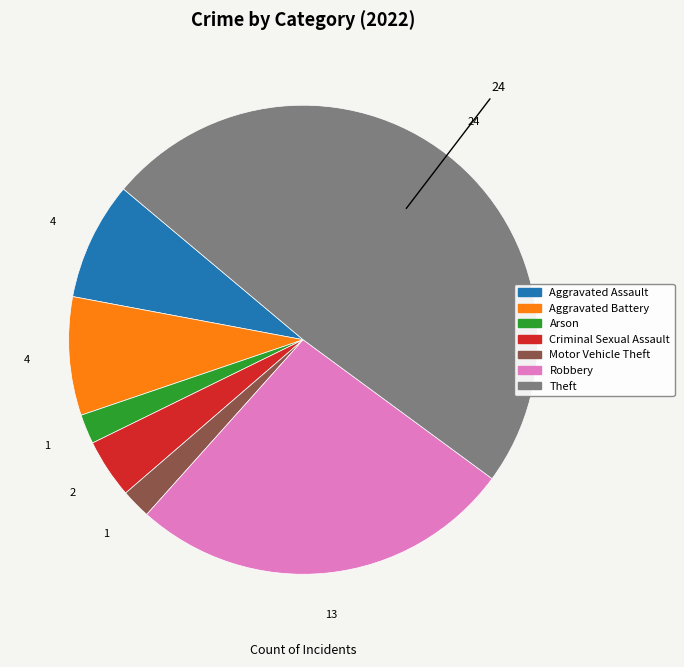

Does any single category account for the majority?

No